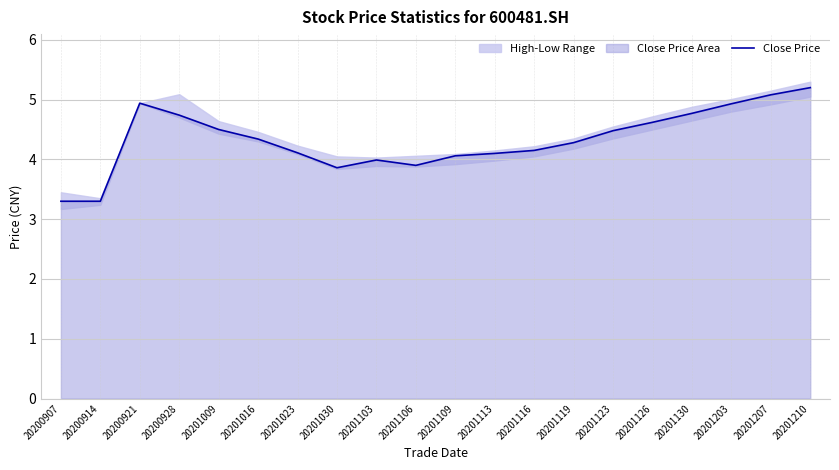

What is the ratio of the value at 20201016 to the value at 20201023?

1.1